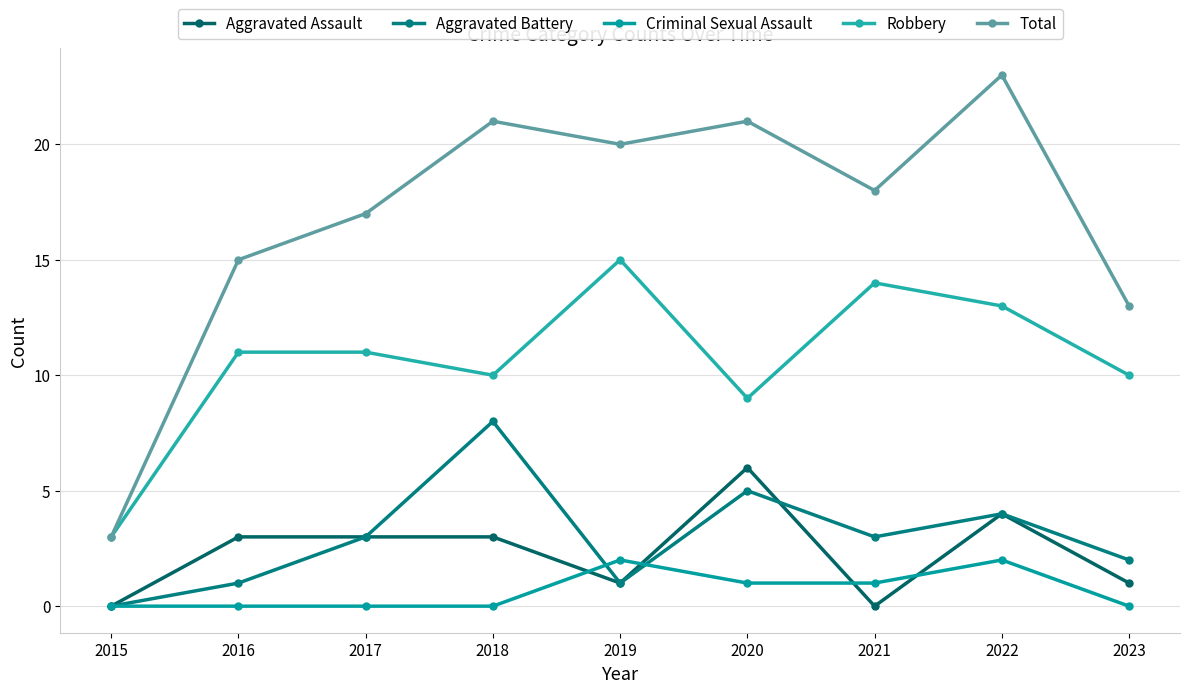

In Robbery, how many points are lower than both neighbors (excluding endpoints)?

2